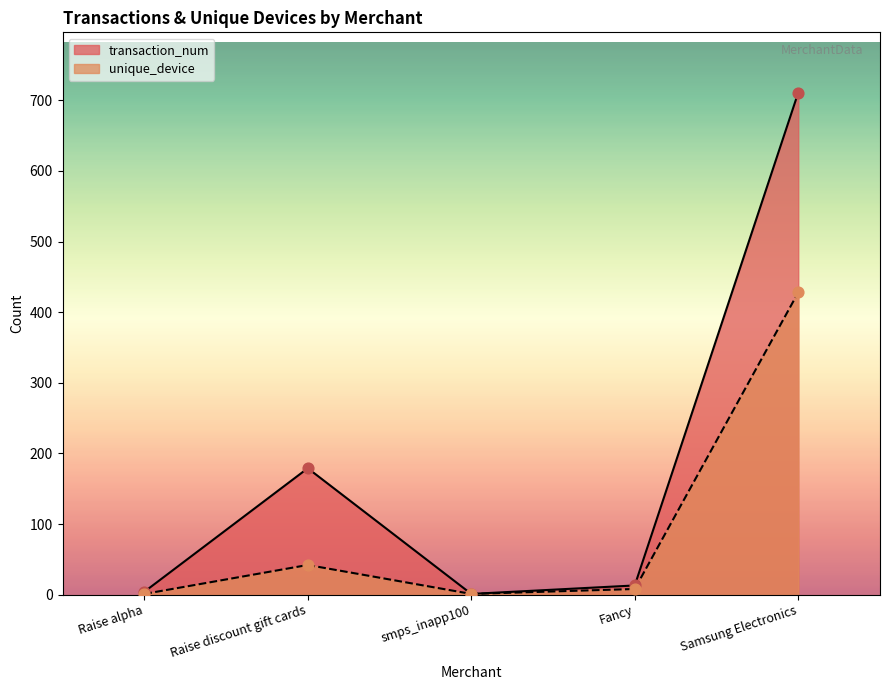

Which series has the widest spread of Y values?

transaction_num